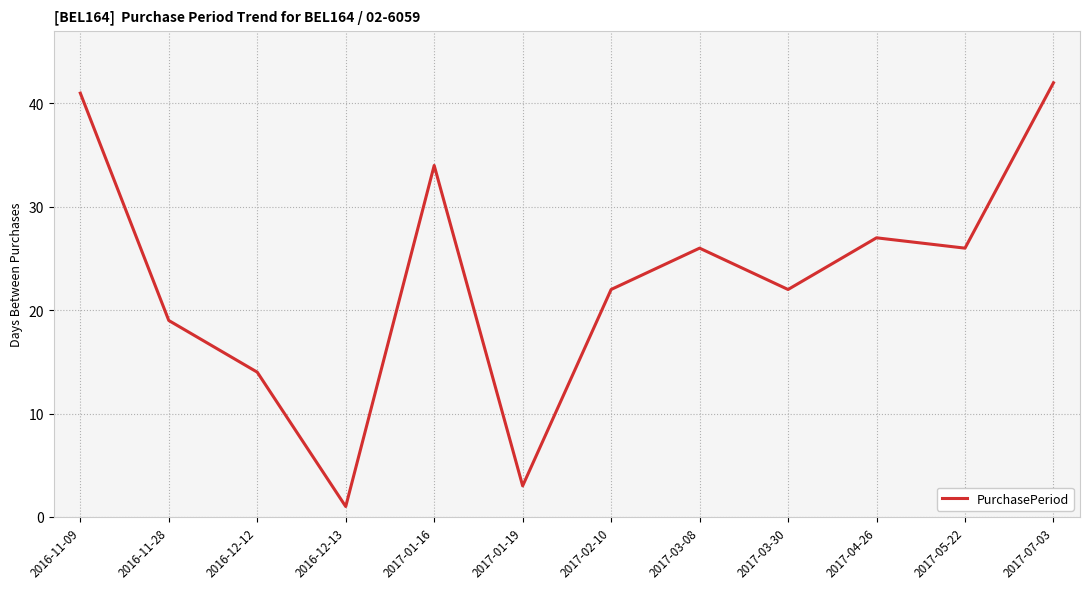

How many lines are shown in the chart?

1